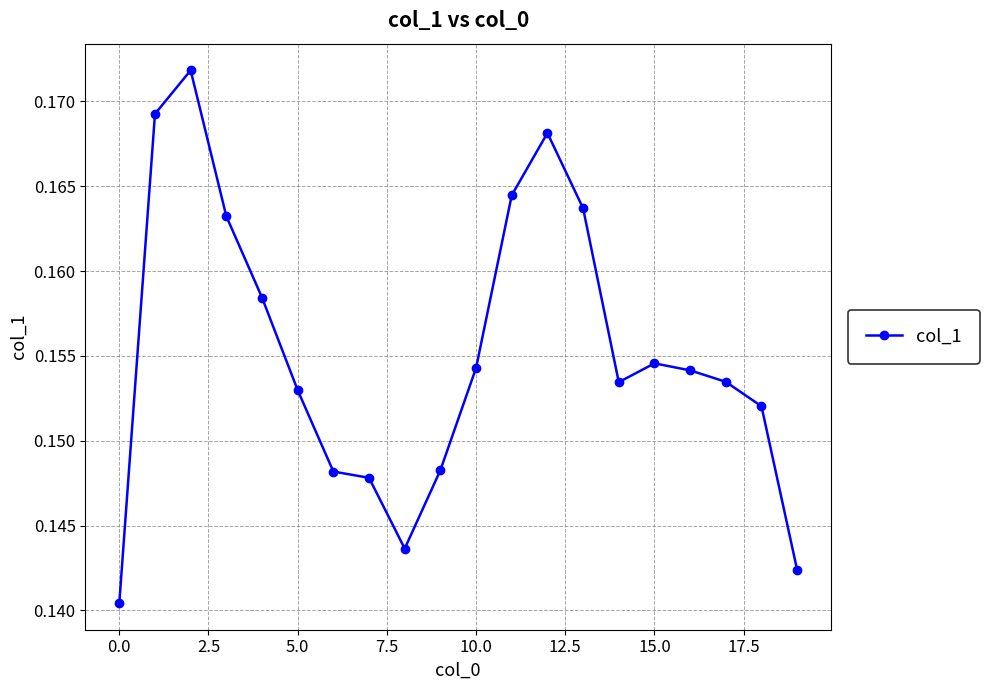

How many values are between 0 and 1?

20